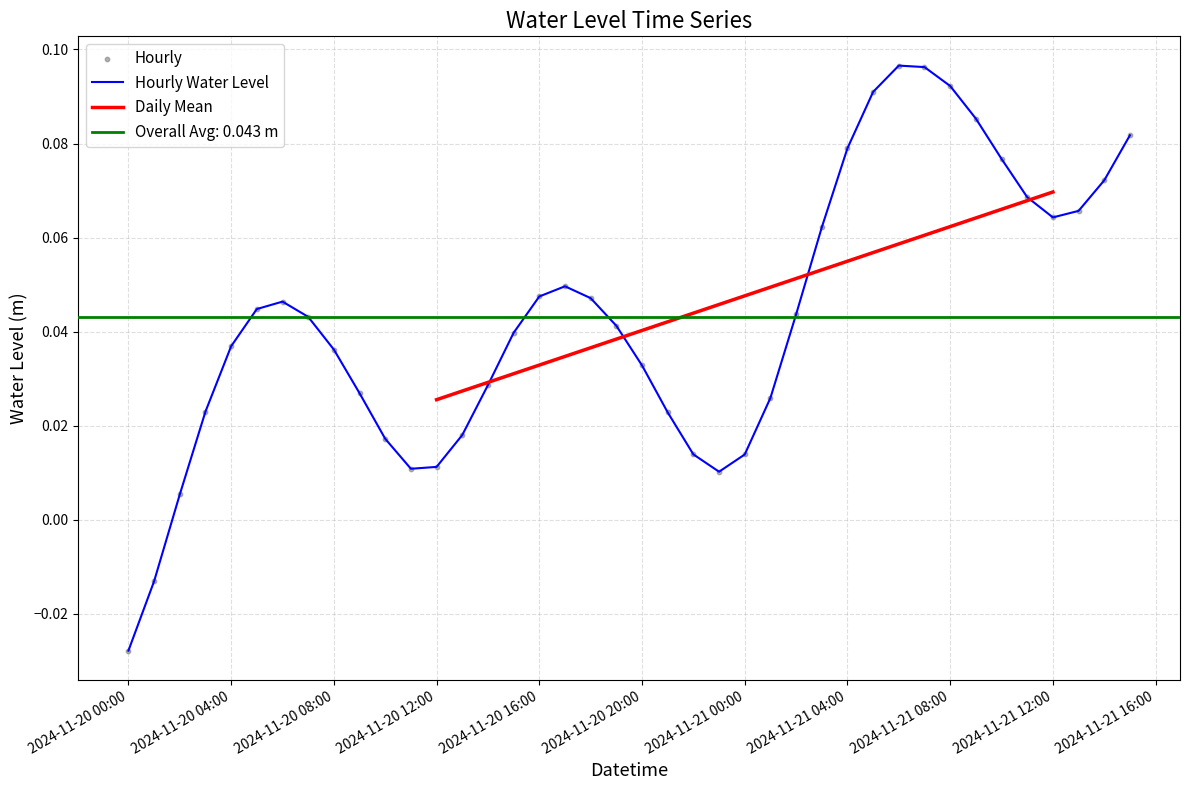

The value of Hourly Water Level at 2024-11-21 08:00 is 0.0. True or false?

False